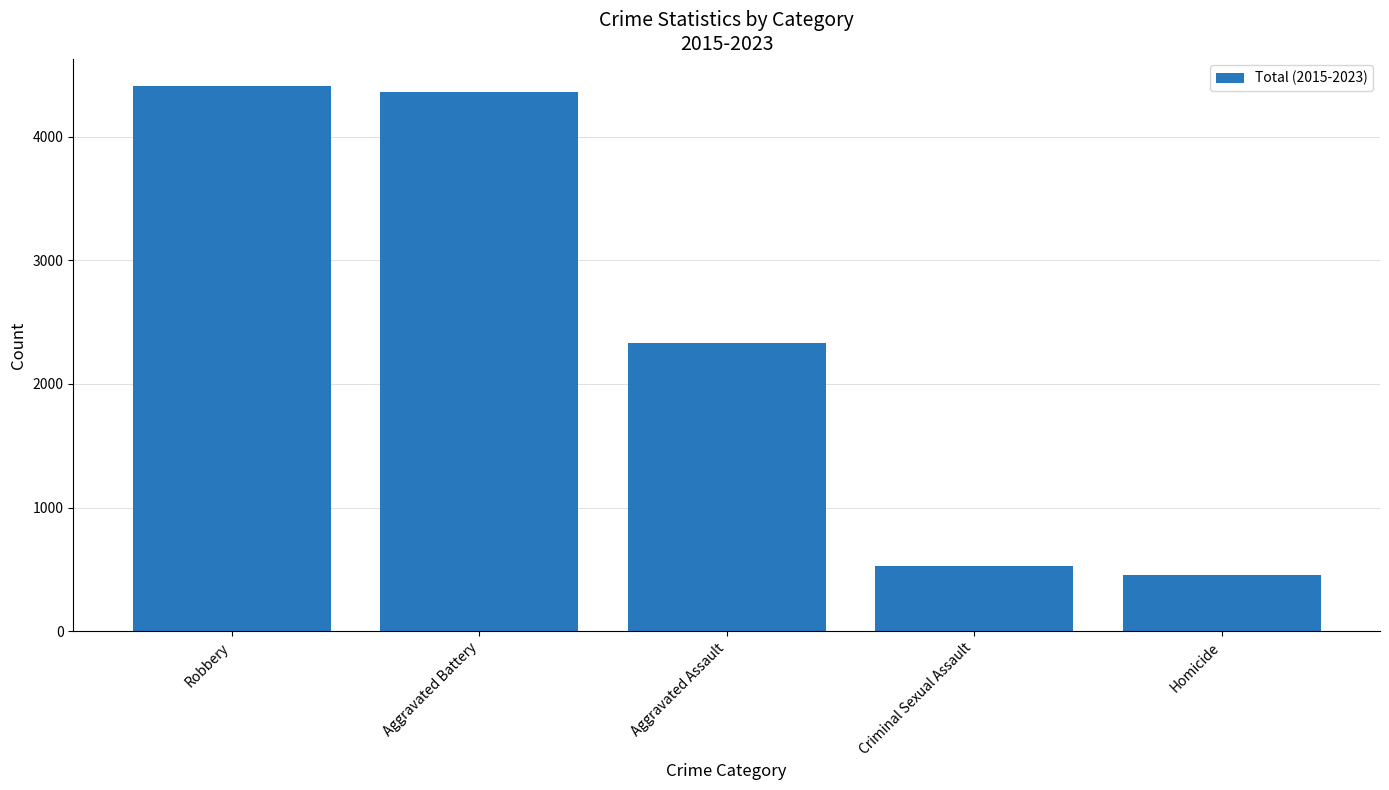

What is the ratio of the value at Homicide to the value at Aggravated Assault?

0.2